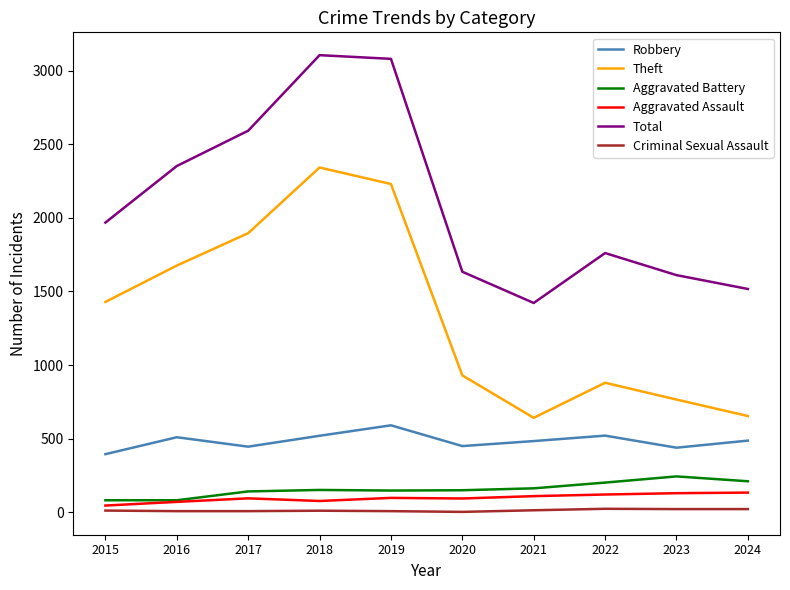

What is the sum of the Total values at 2022 and 2017?

4353